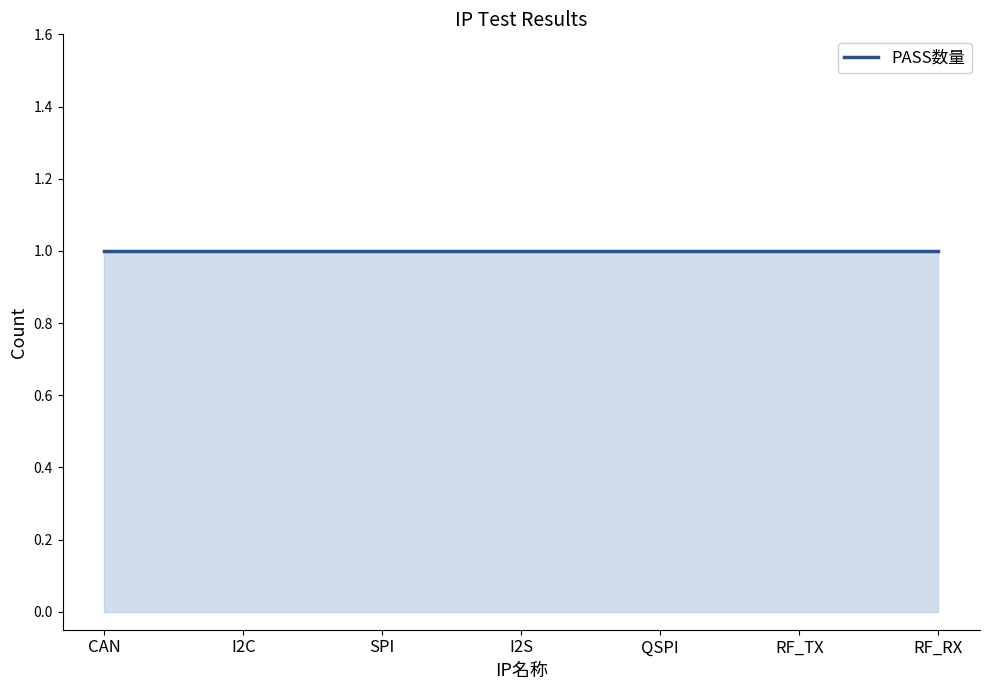

At which category is the sum across all series the highest?

CAN